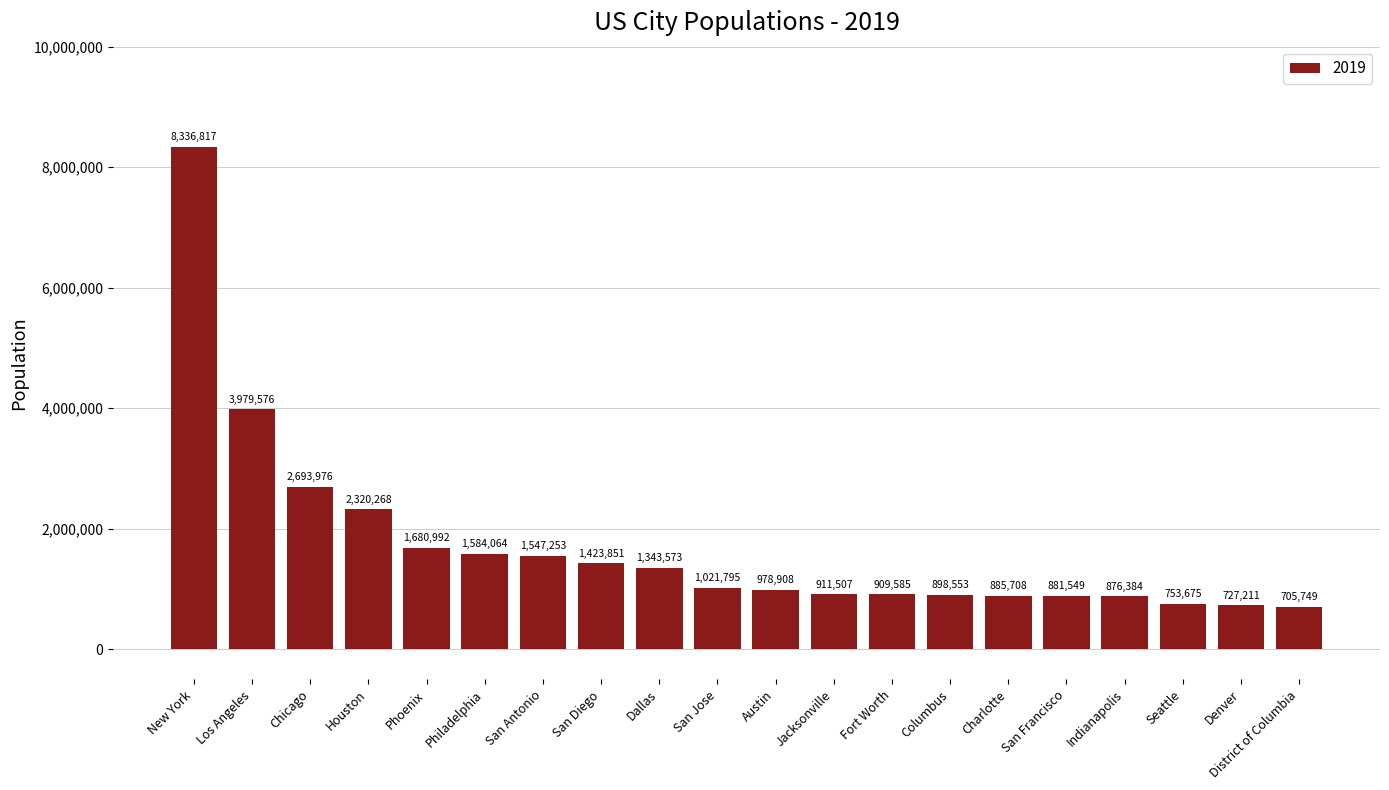

How many data points does each series have?

20